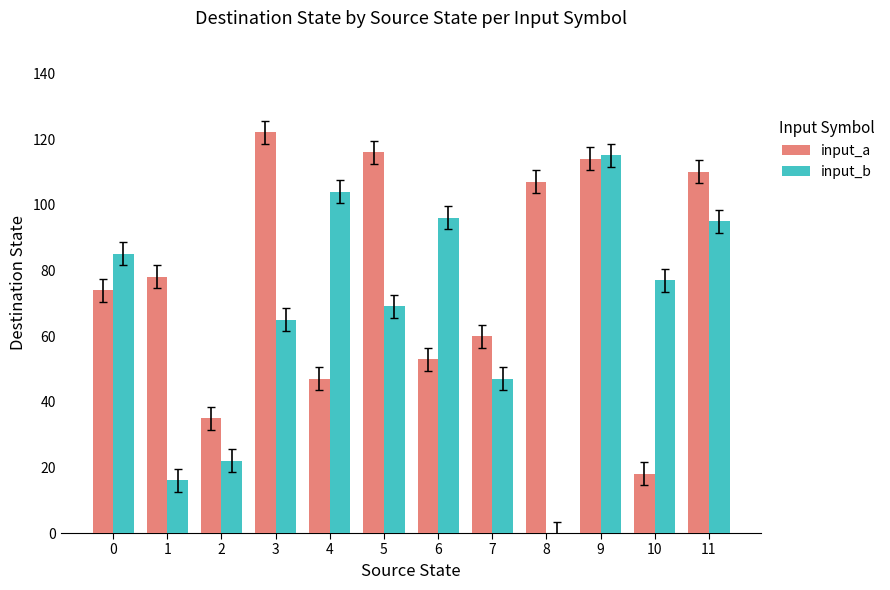

At which category is the sum across all series the highest?

9